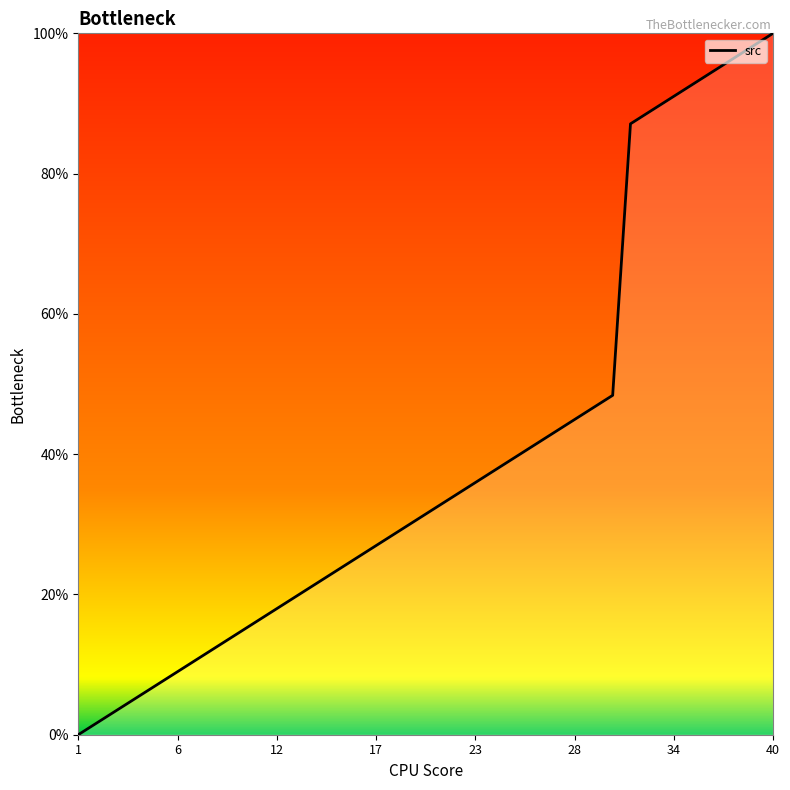

How many positive values are there?

39